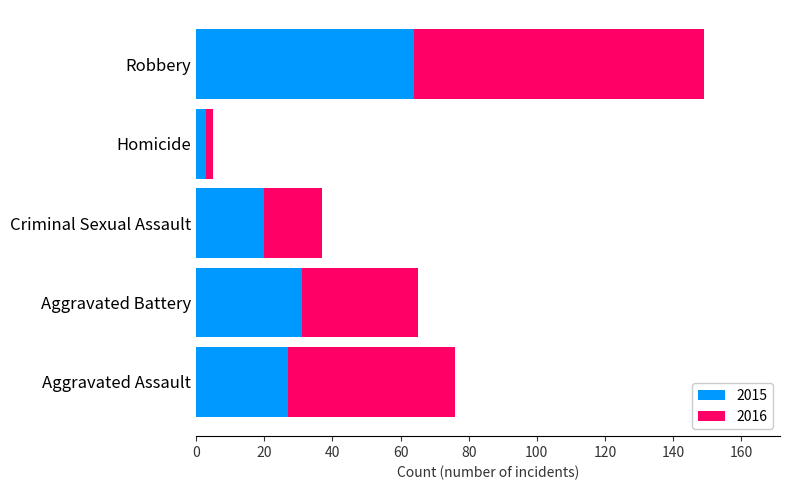

What is the sum of all 2015 values?

145